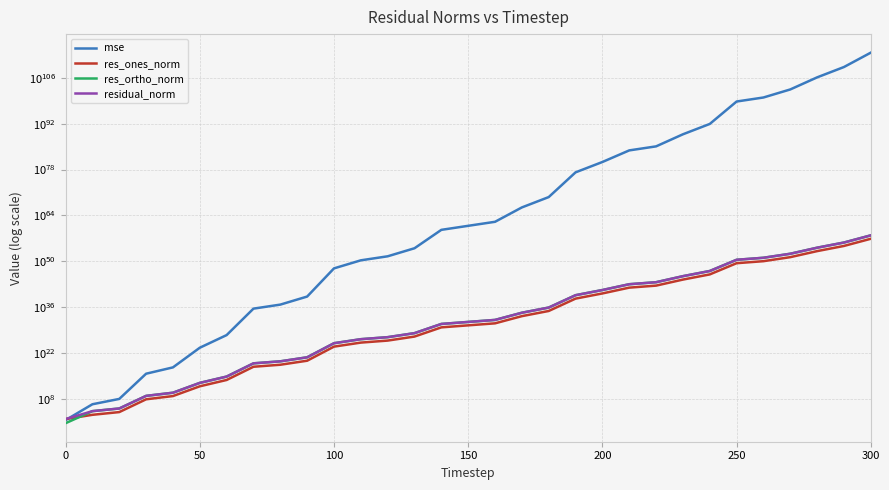

What are all the series names shown in the legend?

mse, res_ones_norm, res_ortho_norm, residual_norm